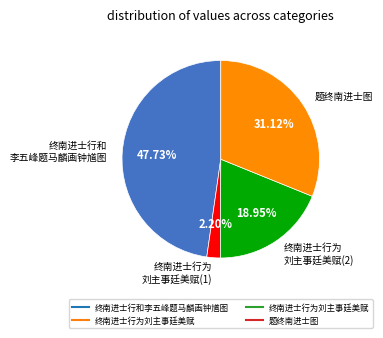

Is there a majority slice in this chart?

No